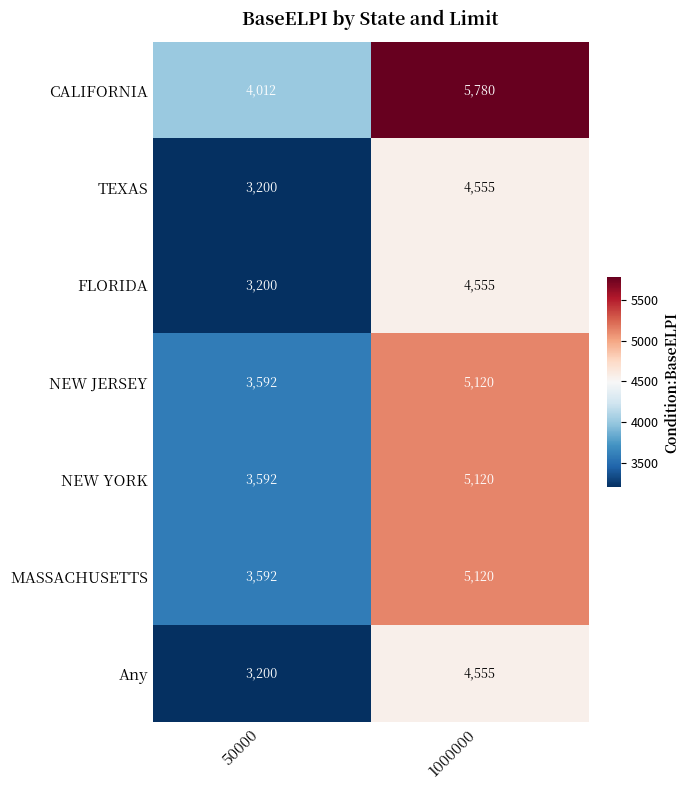

Which category has the highest value across all series?

1000000